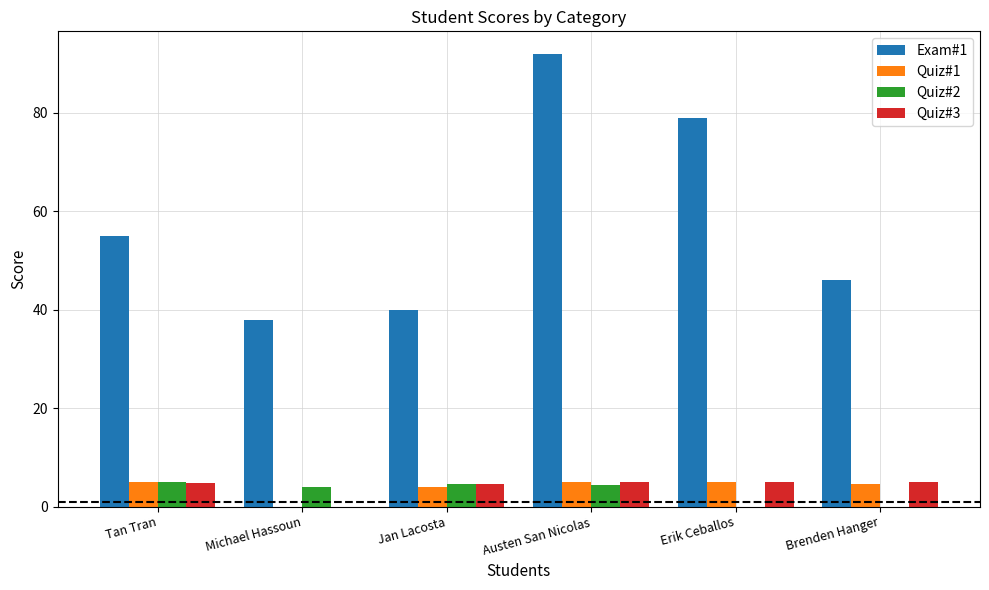

Which label corresponds to the largest value in the chart?

Austen San Nicolas